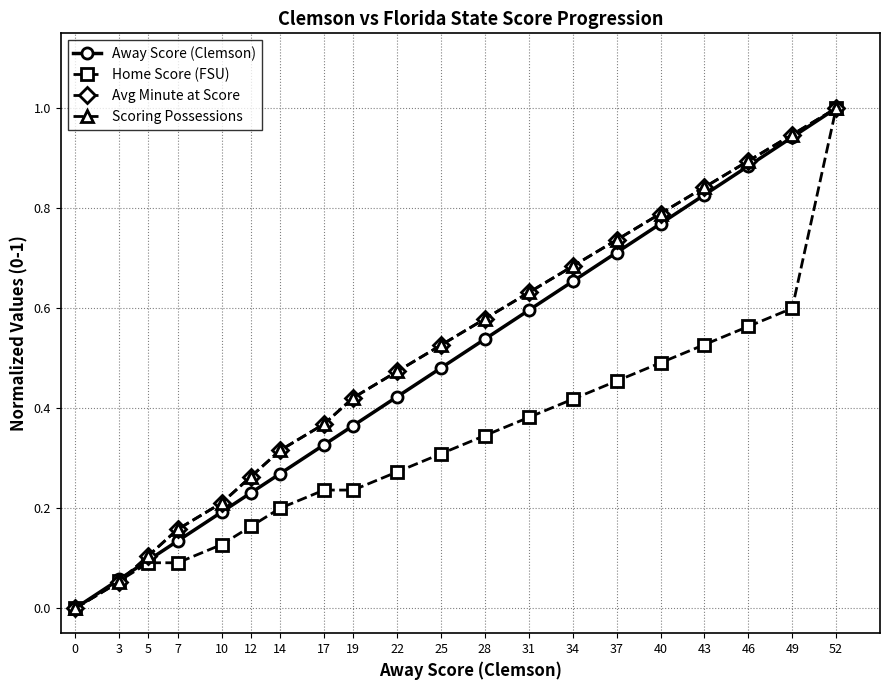

Does the chart have visible grid lines?

Yes